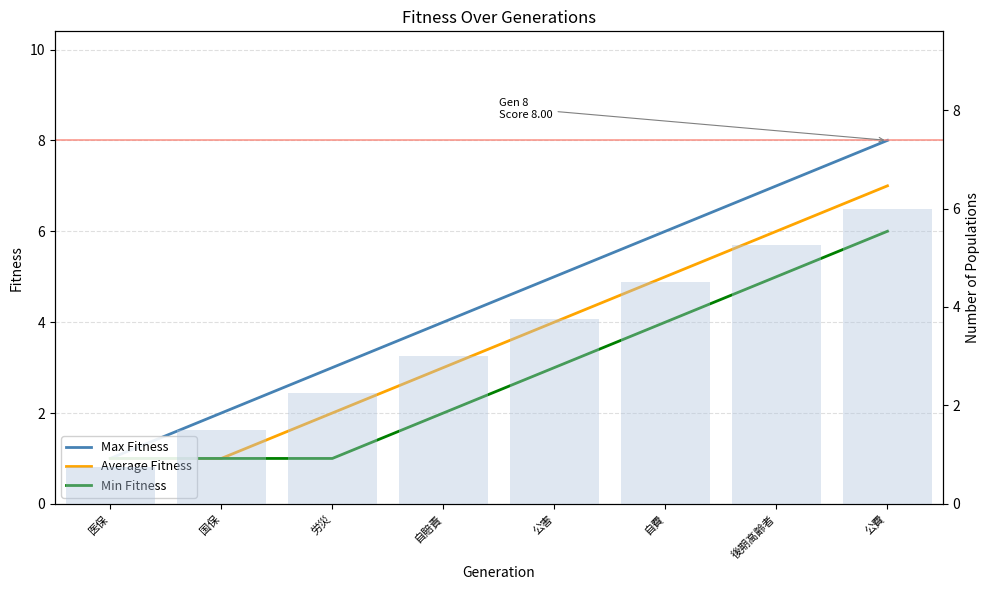

What position from the right is 医保?

8